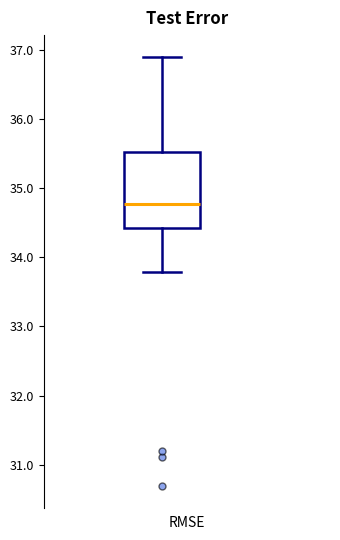

Where does the median line of the box sit on the y-axis? The values are not printed on the chart, so give them approximately, as read against the axis.

34.8